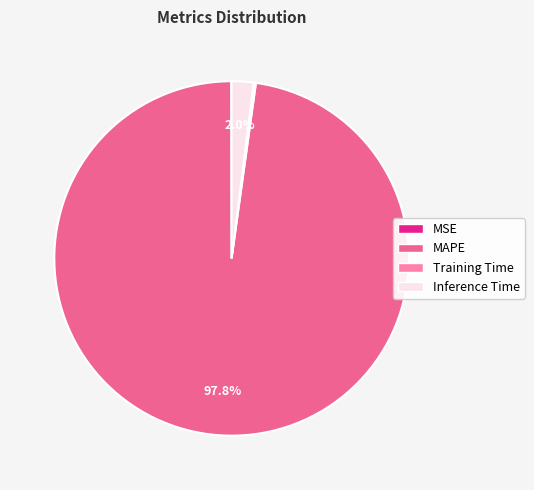

Which category has the biggest portion of the pie?

MAPE